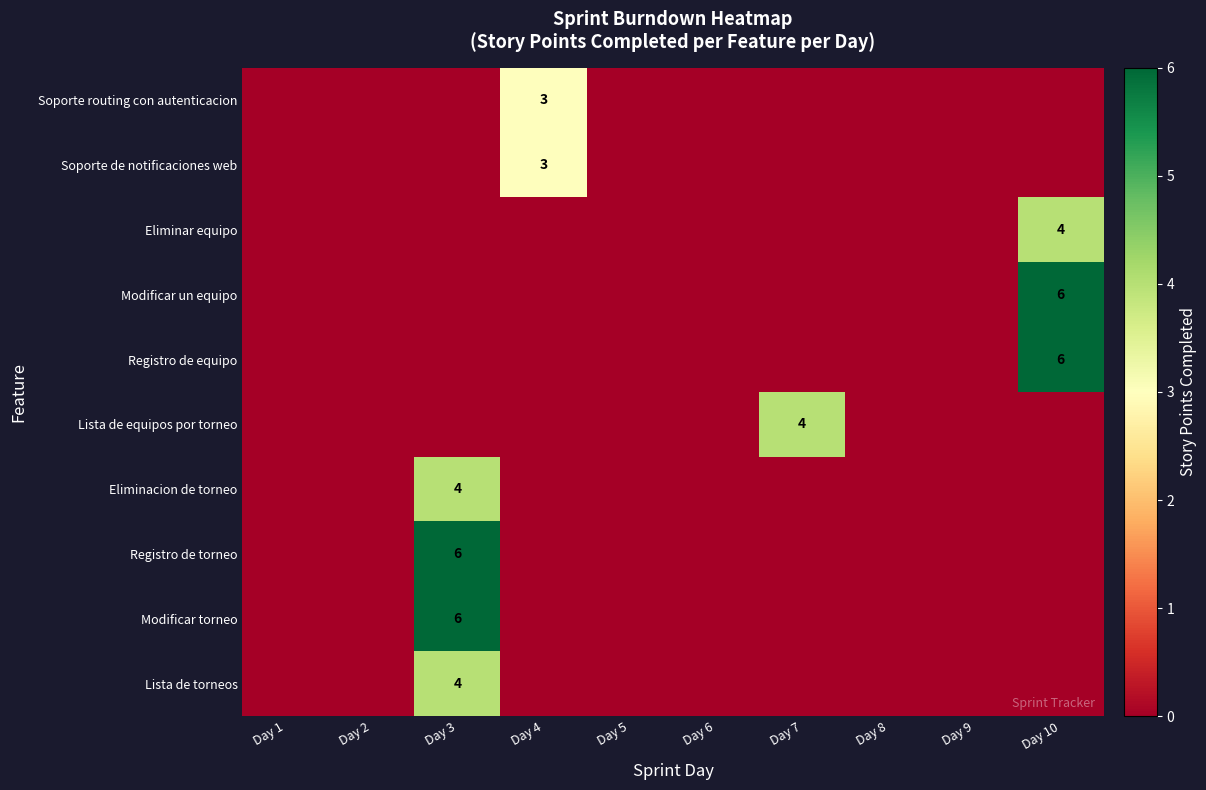

True or false: Modificar un equipo has a value of 9 at Day 10.

False